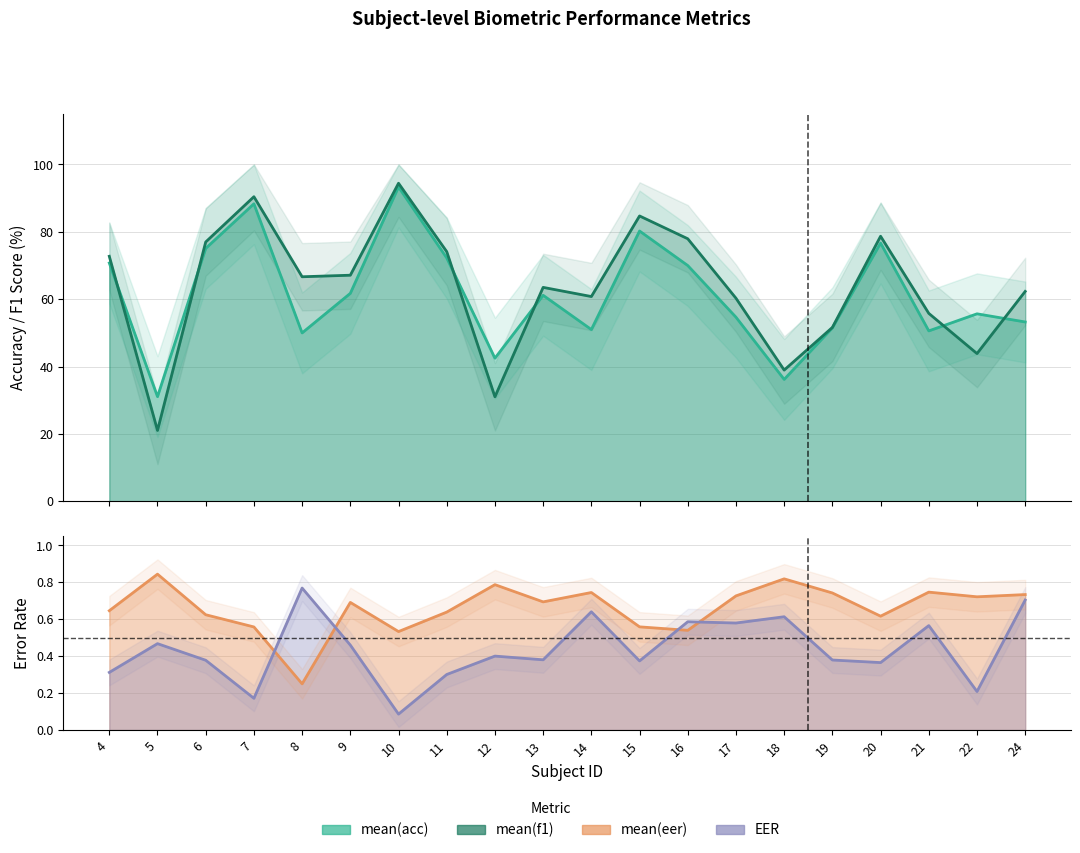

Reading left to right, transcribe all the data shown in this chart.

mean(acc): 4=70.8	5=31.1	6=75.1	7=88.3	8=50.0	9=61.8	10=93.3	11=72.2	12=42.5	13=61.2	14=51.0	15=80.2	16=70.0	17=54.7	18=36.2	19=51.5	20=76.7	21=50.6	22=55.7	24=53.2
mean(f1): 4=72.8	5=21.1	6=77.0	7=90.4	8=66.7	9=67.1	10=94.4	11=74.1	12=31.0	13=63.5	14=60.8	15=84.7	16=78.0	17=60.3	18=39.0	19=51.6	20=78.7	21=55.8	22=43.9	24=62.3
mean(eer): 4=0.6	5=0.8	6=0.6	7=0.6	8=0.2	9=0.7	10=0.5	11=0.6	12=0.8	13=0.7	14=0.7	15=0.6	16=0.5	17=0.7	18=0.8	19=0.7	20=0.6	21=0.7	22=0.7	24=0.7
EER: 4=0.3	5=0.5	6=0.4	7=0.2	8=0.8	9=0.5	10=0.1	11=0.3	12=0.4	13=0.4	14=0.6	15=0.4	16=0.6	17=0.6	18=0.6	19=0.4	20=0.4	21=0.6	22=0.2	24=0.7